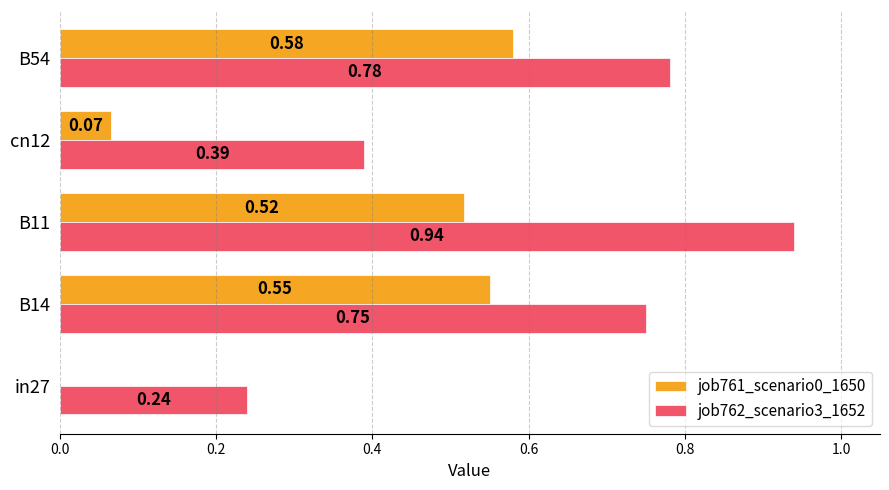

What is the sum of all job762_scenario3_1652 values?

3.1